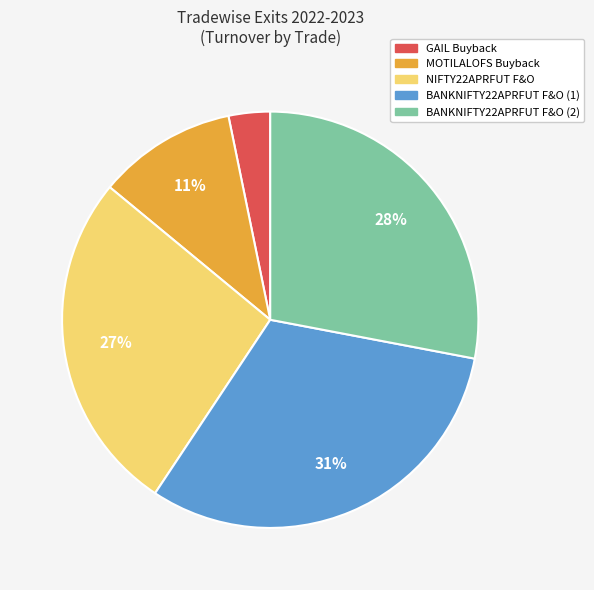

To the nearest percent, what portion does GAIL Buyback represent?

3%